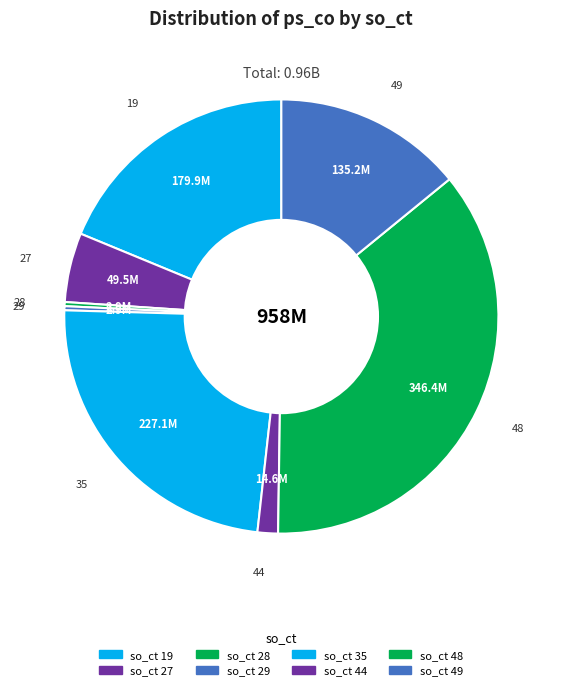

How many slices are in this pie chart?

8